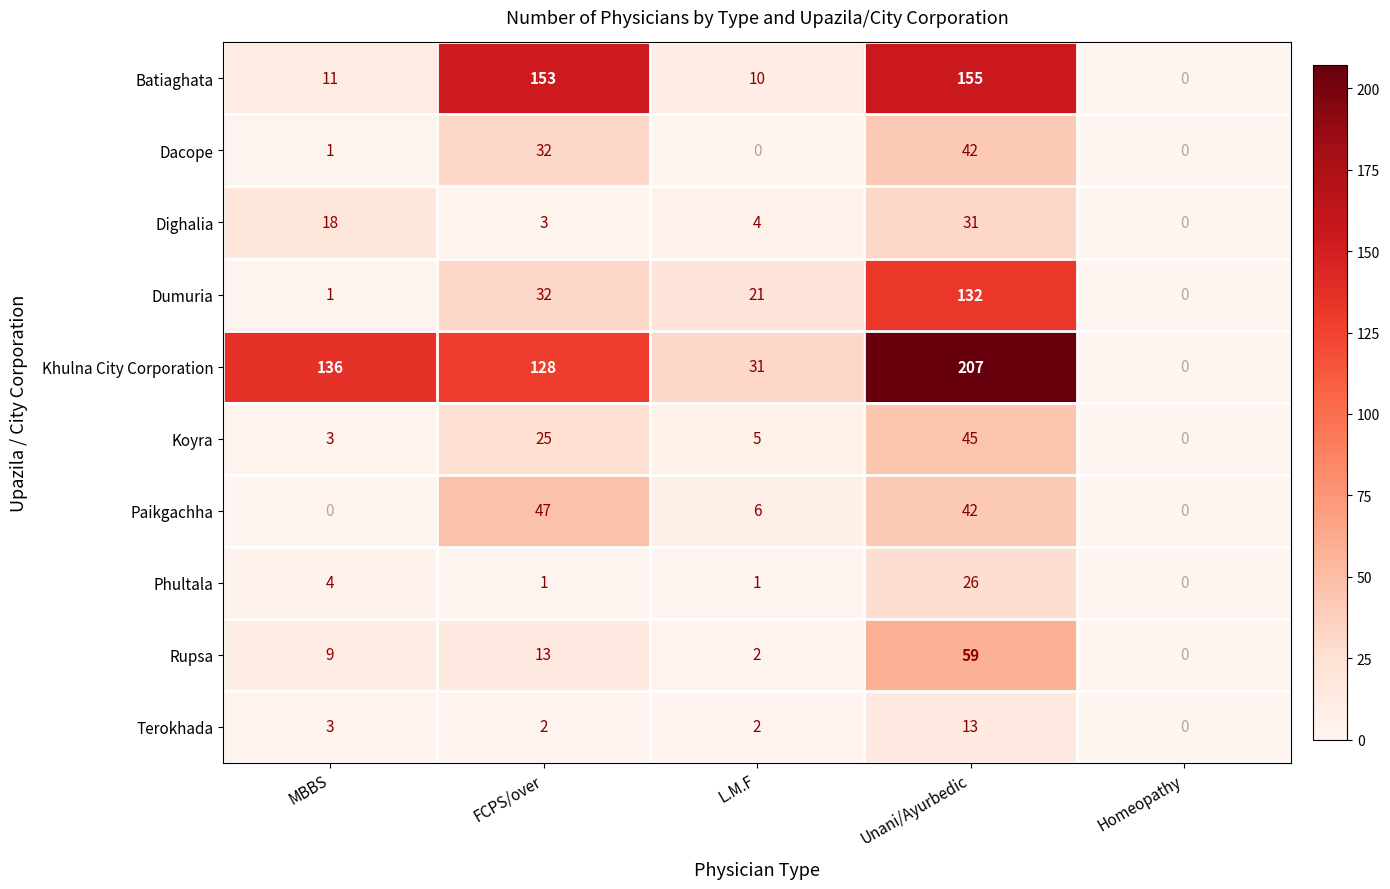

The Dumuria series shows -50 at Homeopathy. True or false?

False